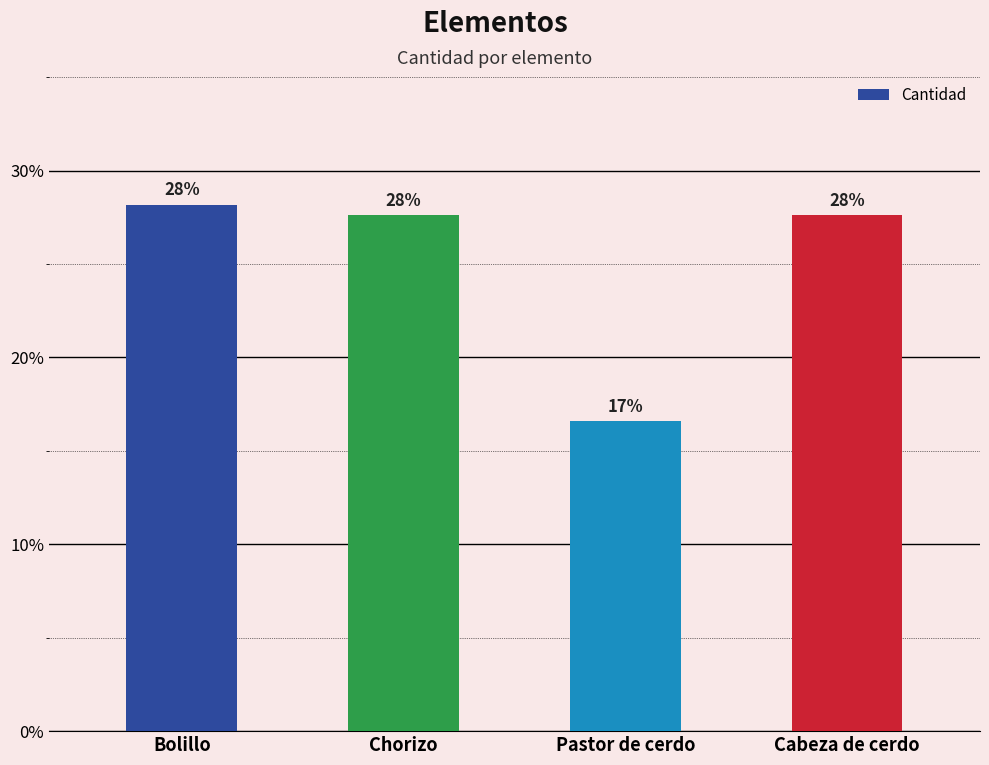

Which has a higher value, Cabeza de cerdo or Chorizo?

Cabeza de cerdo